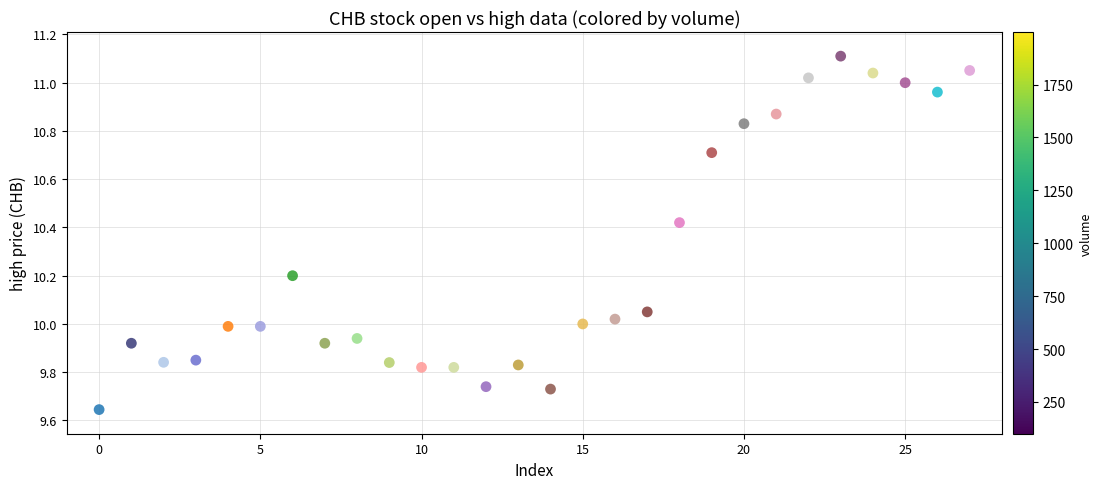

What is the range of Y values (max minus min)?

1.5